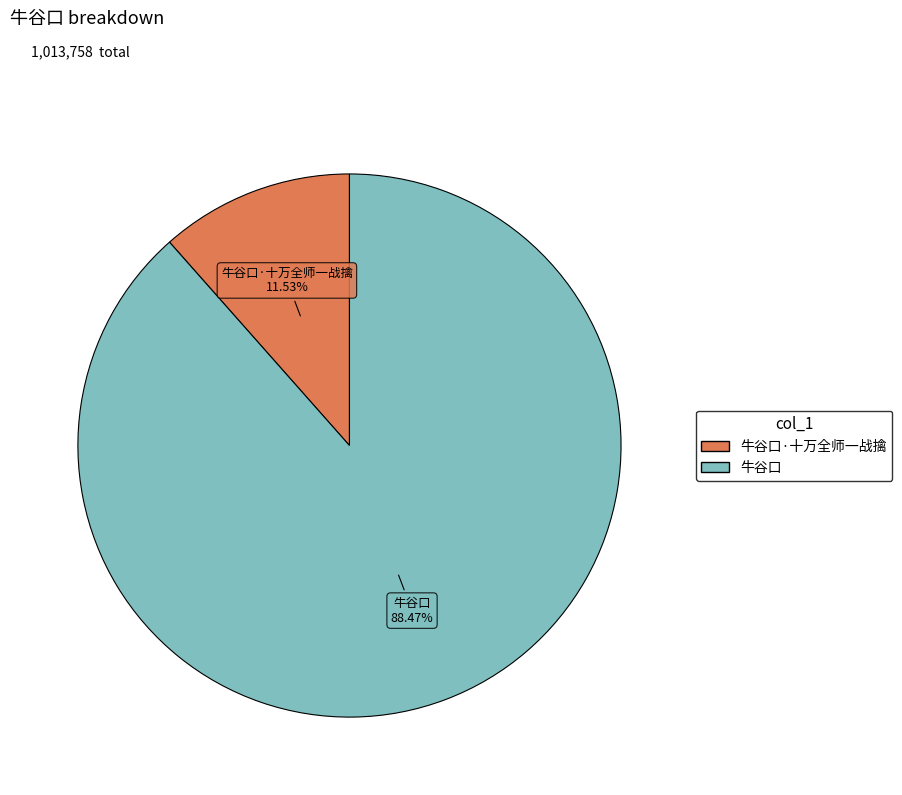

Is there any slice that represents more than half of the pie?

Yes